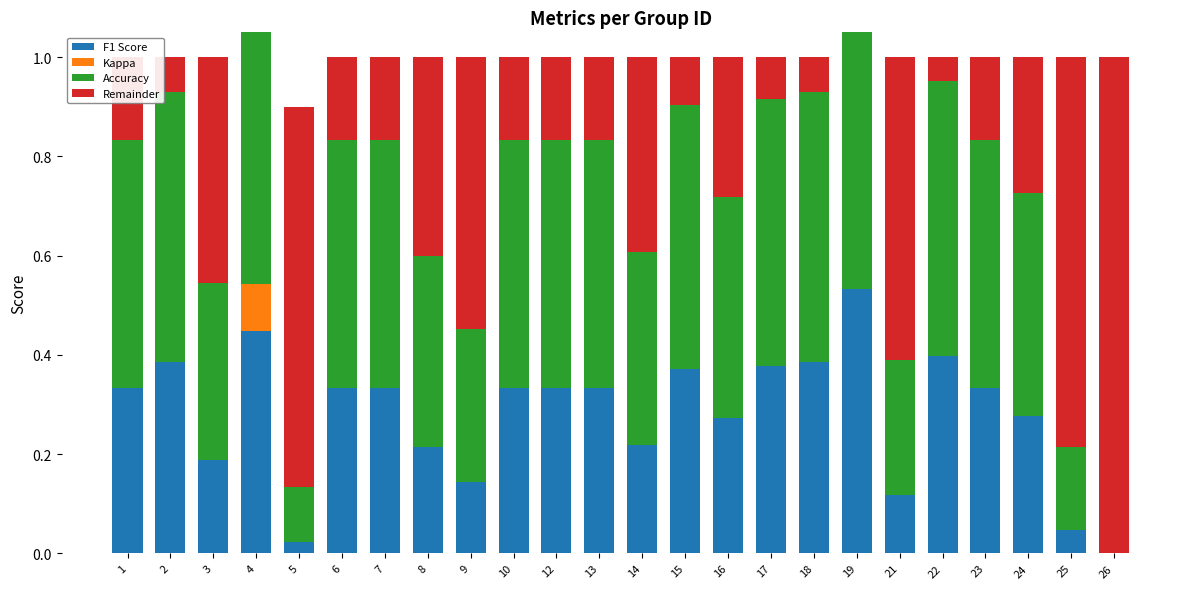

What is the difference between the highest and lowest values at 13?

0.5